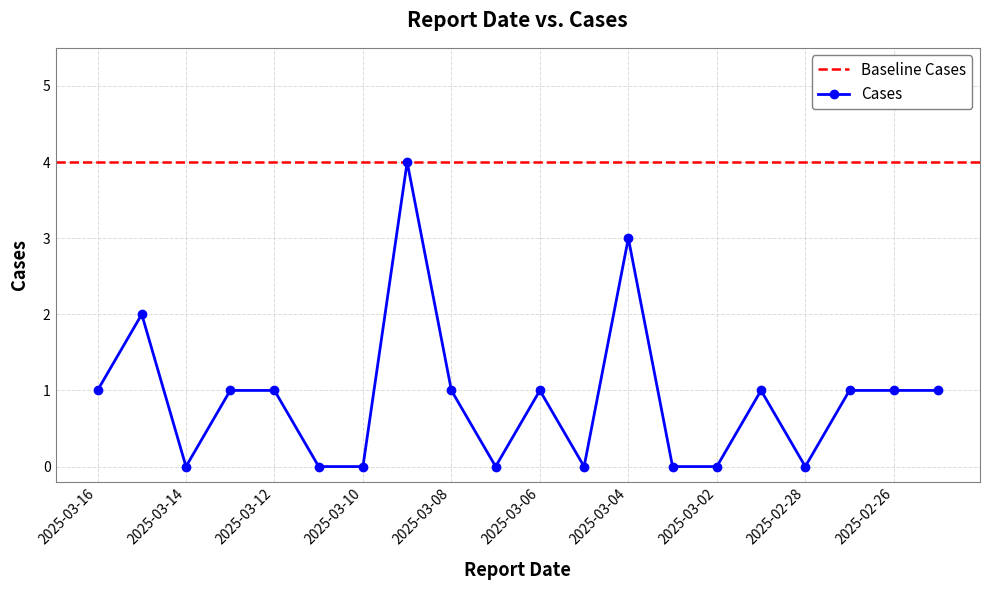

How many data points are less than 1?

8